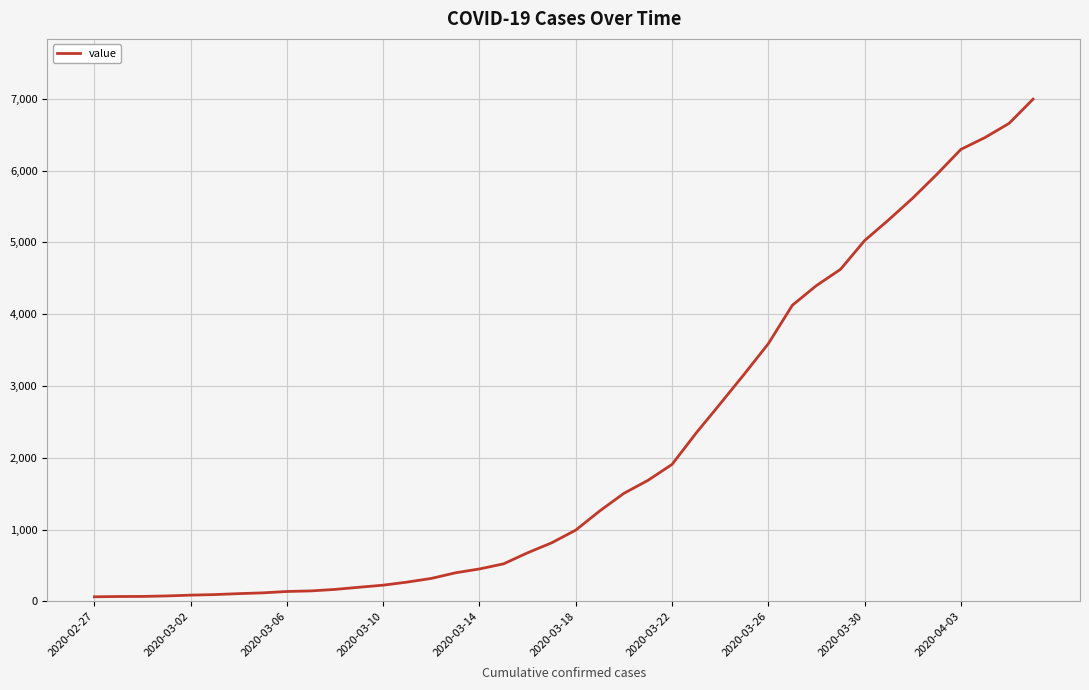

What is the difference between the maximum and minimum values?

6931